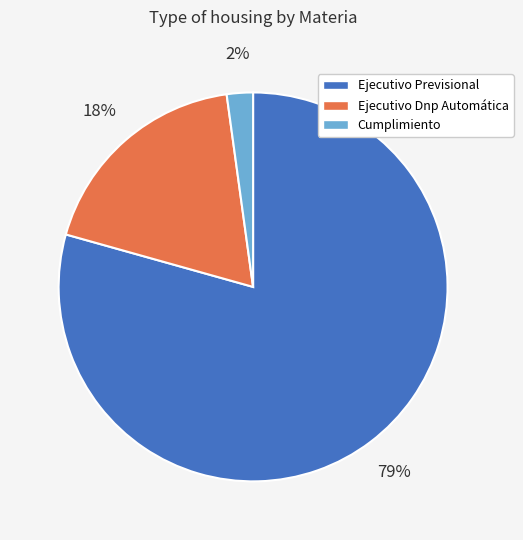

Which category has the smallest portion of the pie?

Cumplimiento